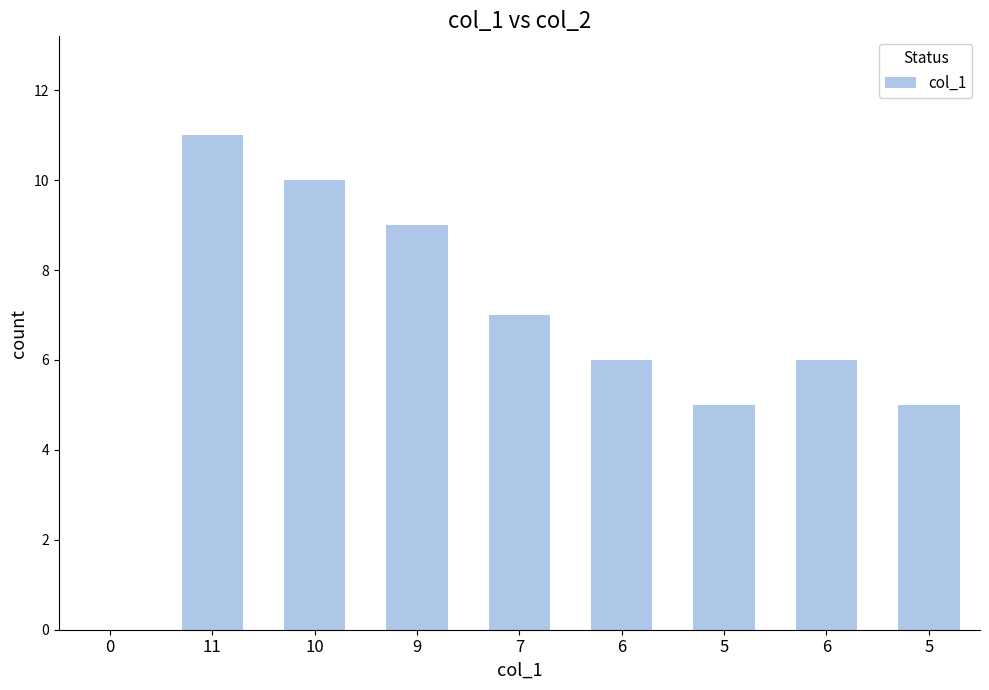

The value at 11 is 15. True or false?

False